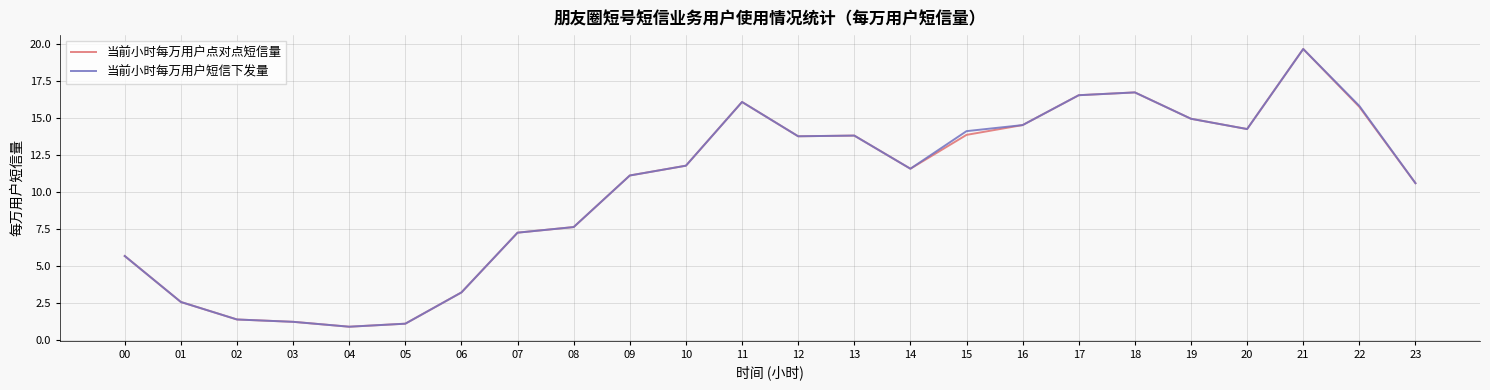

What is the sum of the 当前小时每万用户点对点短信量 values at 03 and 01?

3.8